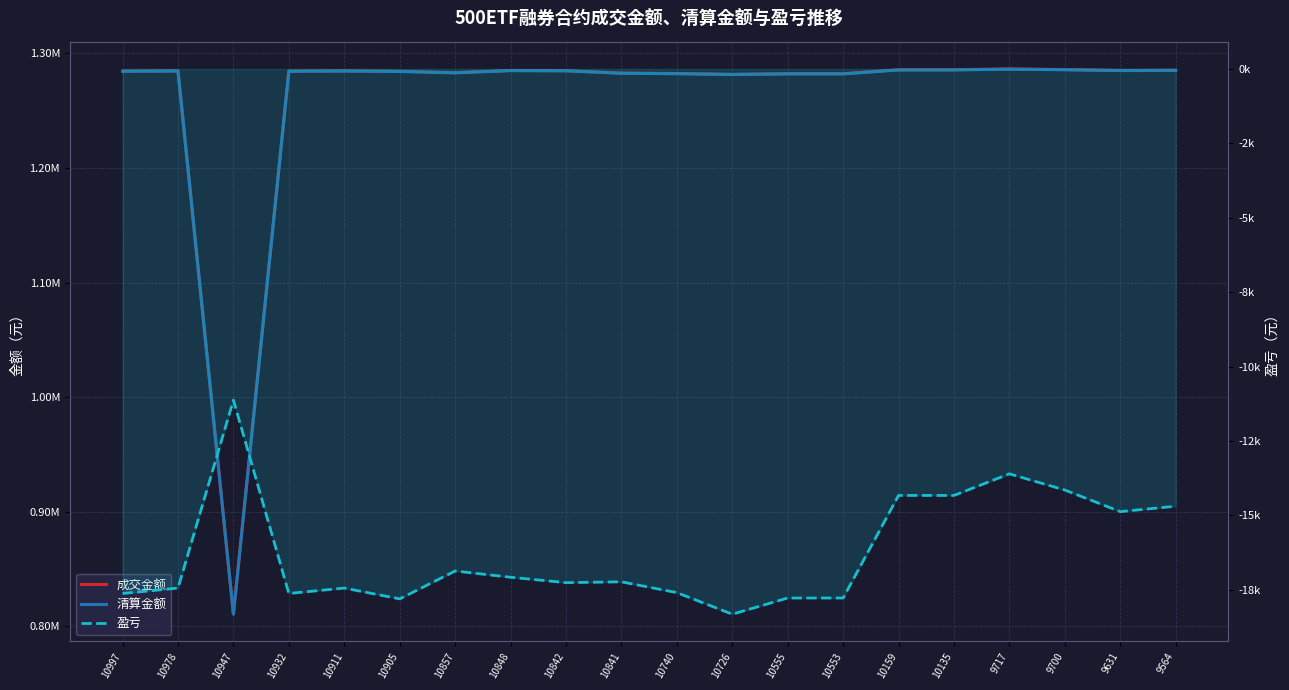

Rank the categories by 清算金额 value from lowest to highest.

10947, 10726, 10555, 10553, 10740, 10841, 10857, 10905, 10997, 10932, 10978, 10911, 10842, 10848, 9631, 9564, 10159, 10135, 9700, 9717